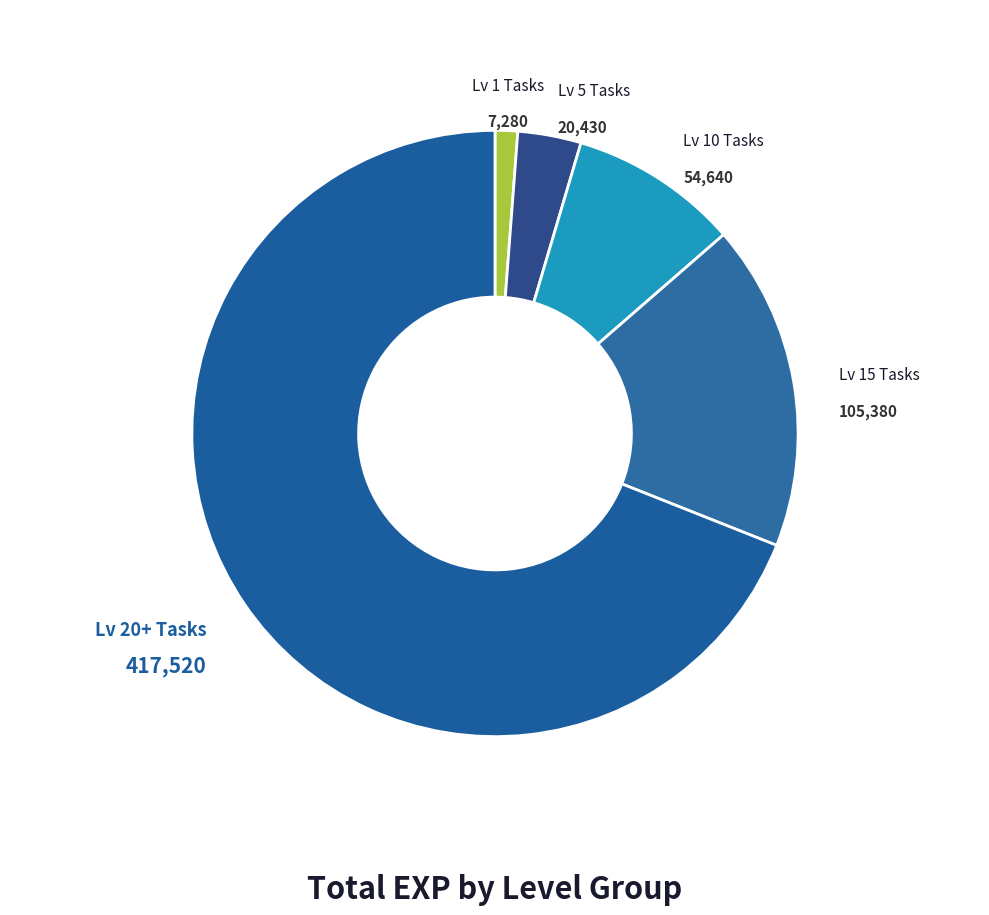

Combined, do Lv 15 Tasks and Lv 1 Tasks account for over 50%?

No